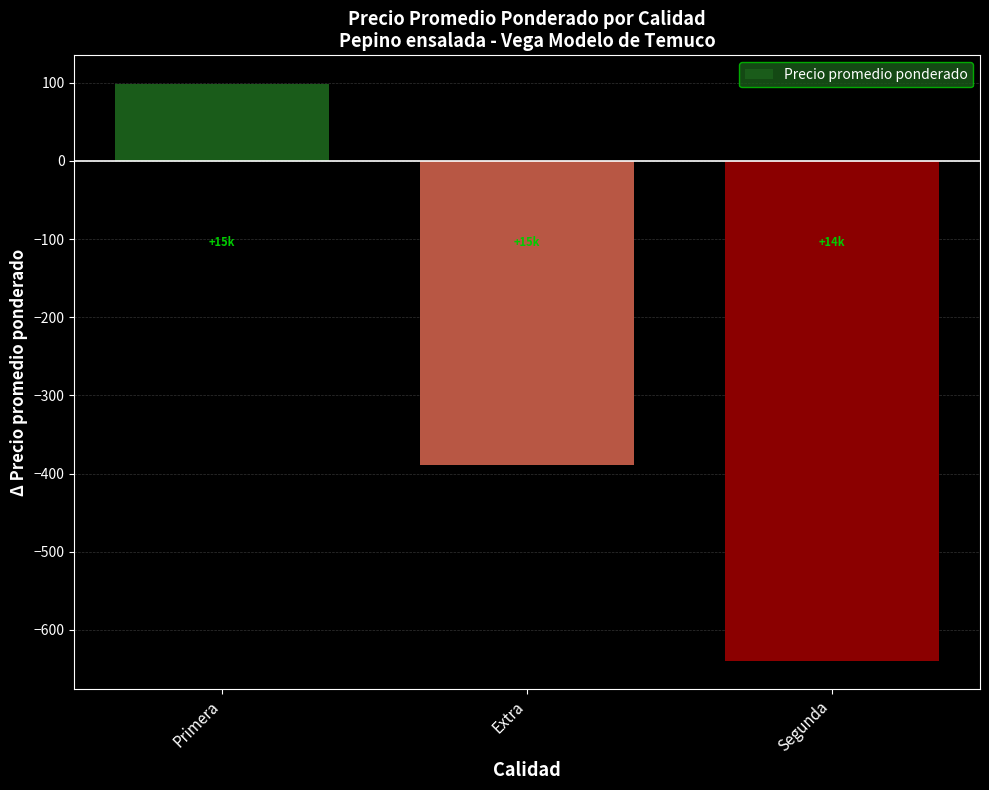

How many series are shown in this chart?

1